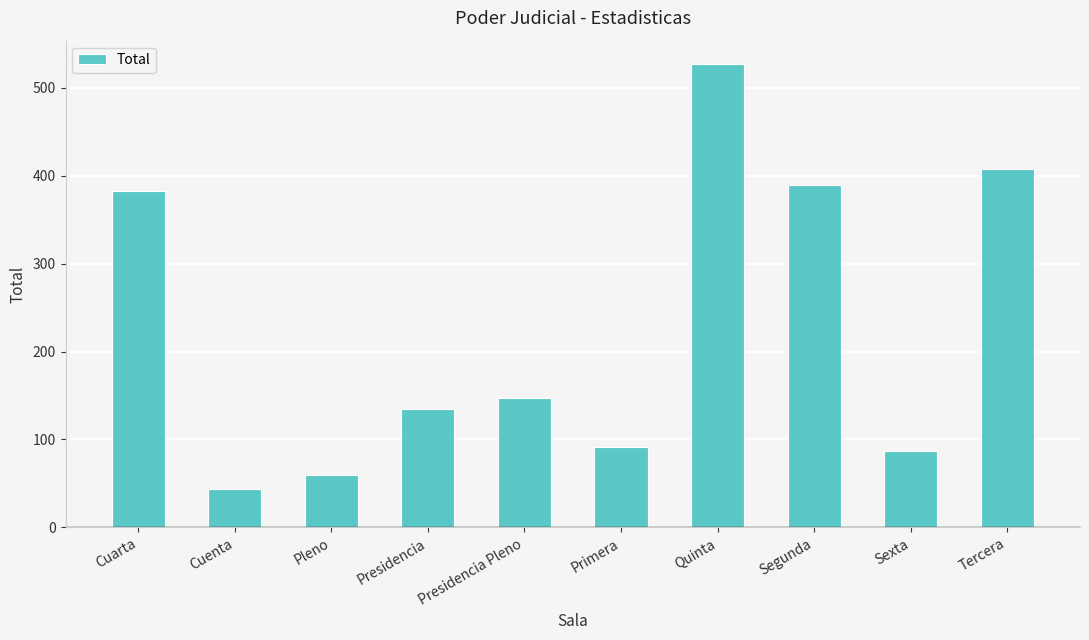

Is it true that the value at Cuenta is 73?

False